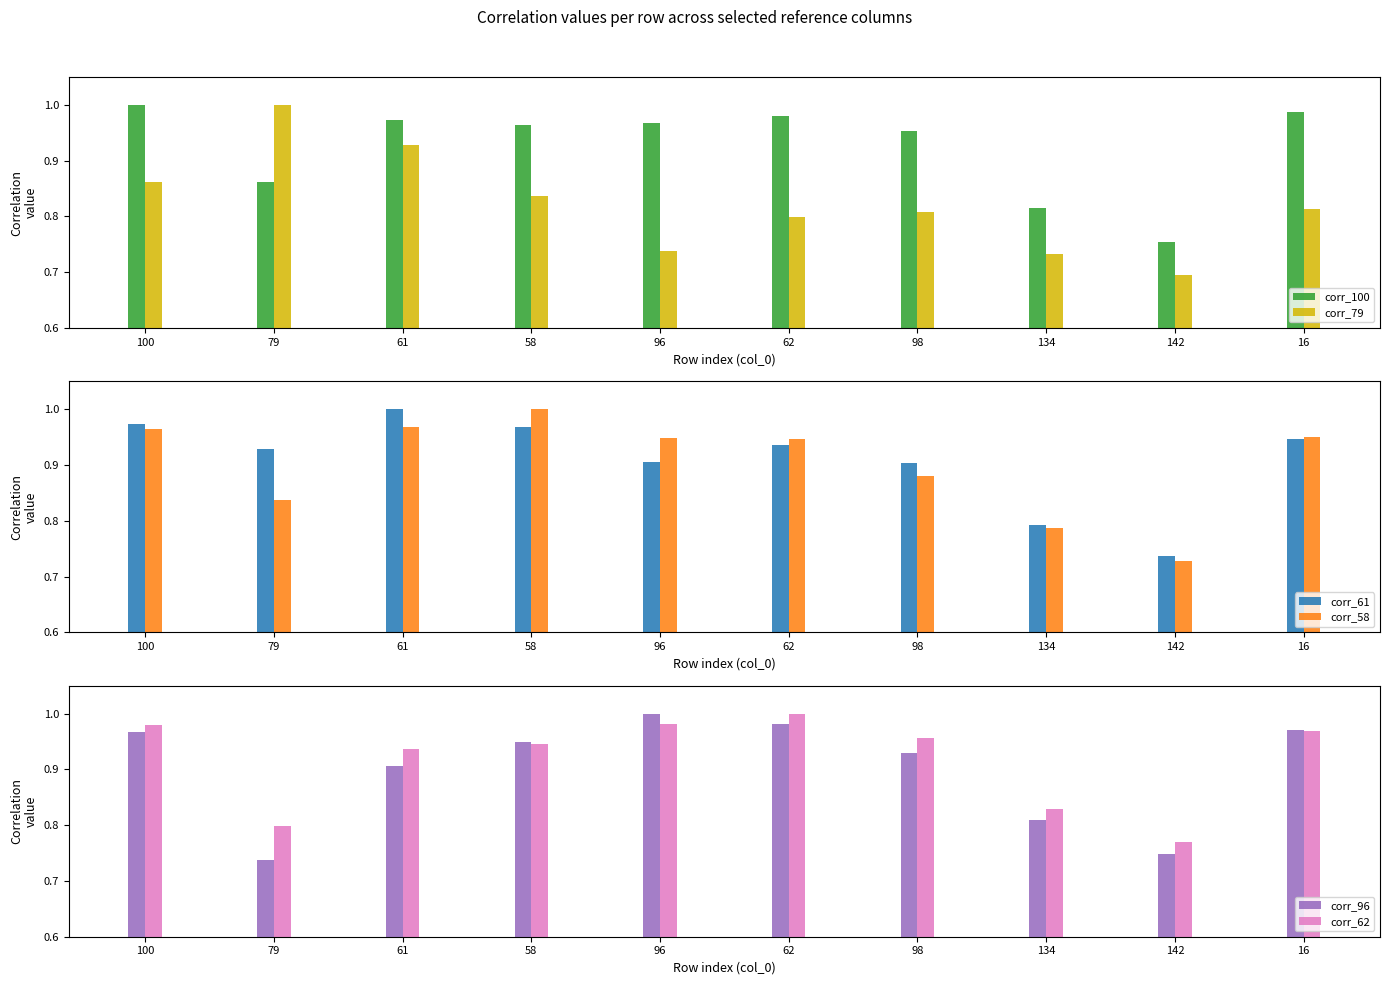

The value of corr_62 at 61 is 0.9. True or false?

True